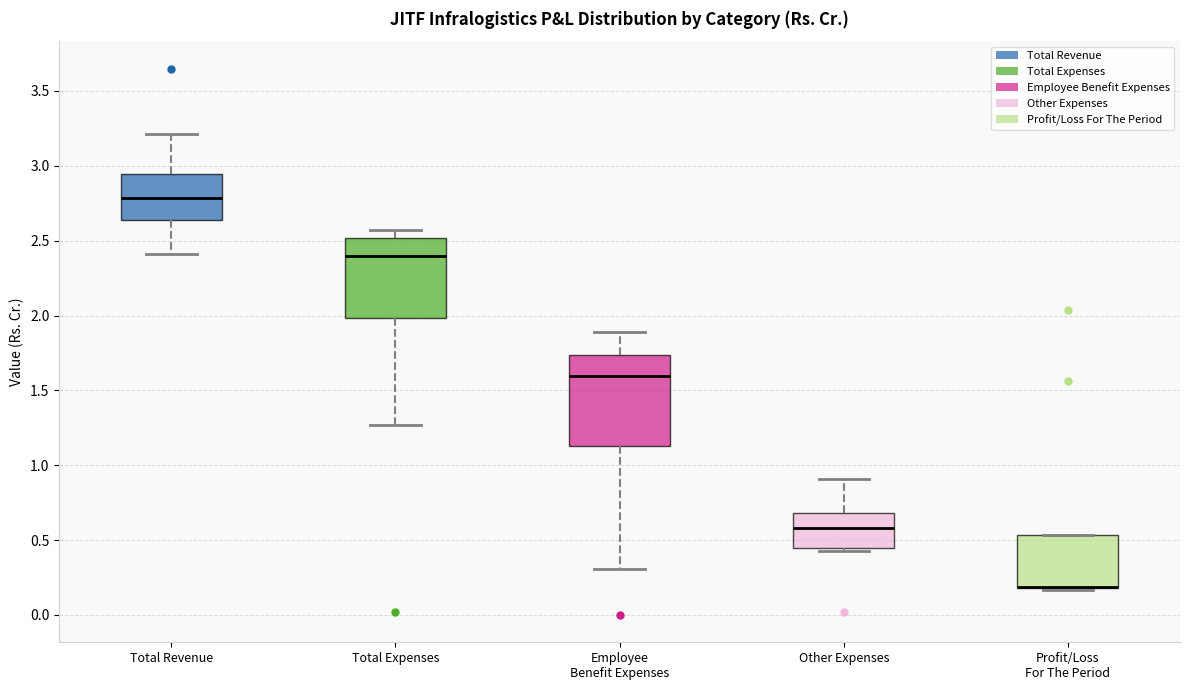

Reading left to right, read every box against the y-axis: the position of its median line, the range the box covers, and the ends of its whiskers. The values are not printed on the chart, so give them approximately, as read against the axis.

Total Revenue: median 2.80, box 2.65 to 2.95, whiskers 2.40 to 3.20
Total Expenses: median 2.40, box 2.00 to 2.50, whiskers 1.25 to 2.55
Employee Benefit Expenses: median 1.60, box 1.15 to 1.75, whiskers 0.30 to 1.90
Other Expenses: median 0.60, box 0.45 to 0.70, whiskers 0.45 (just below the box's lower edge) to 0.90
Profit/Loss For The Period: median 0.20 (drawn on the box's lower edge), box 0.20 to 0.55, whiskers 0.15 to 0.55